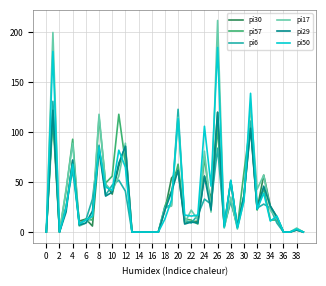

How many lines are shown in the chart?

6